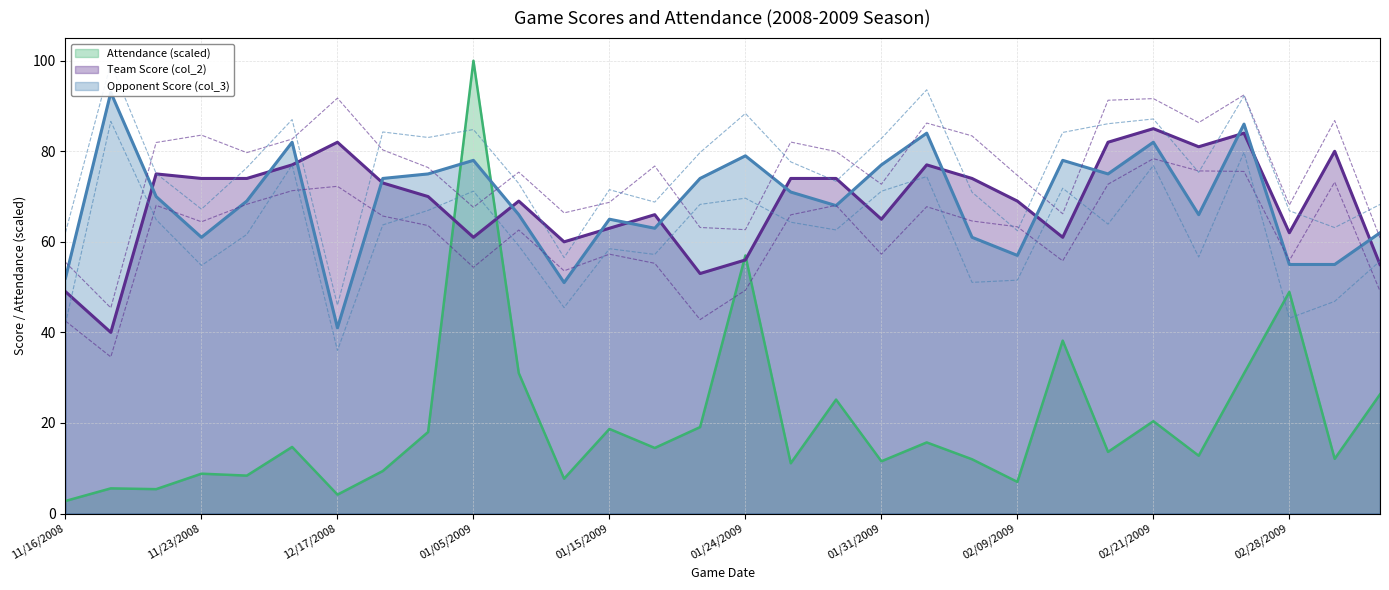

Which category has the lowest value in the Team Score (col_2) series?

11/19/2008